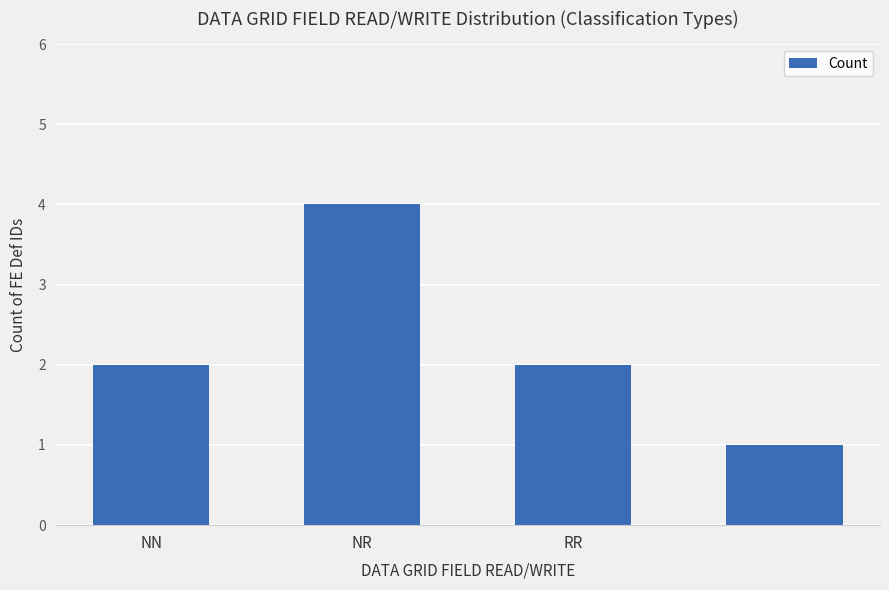

What is the greatest value displayed?

4